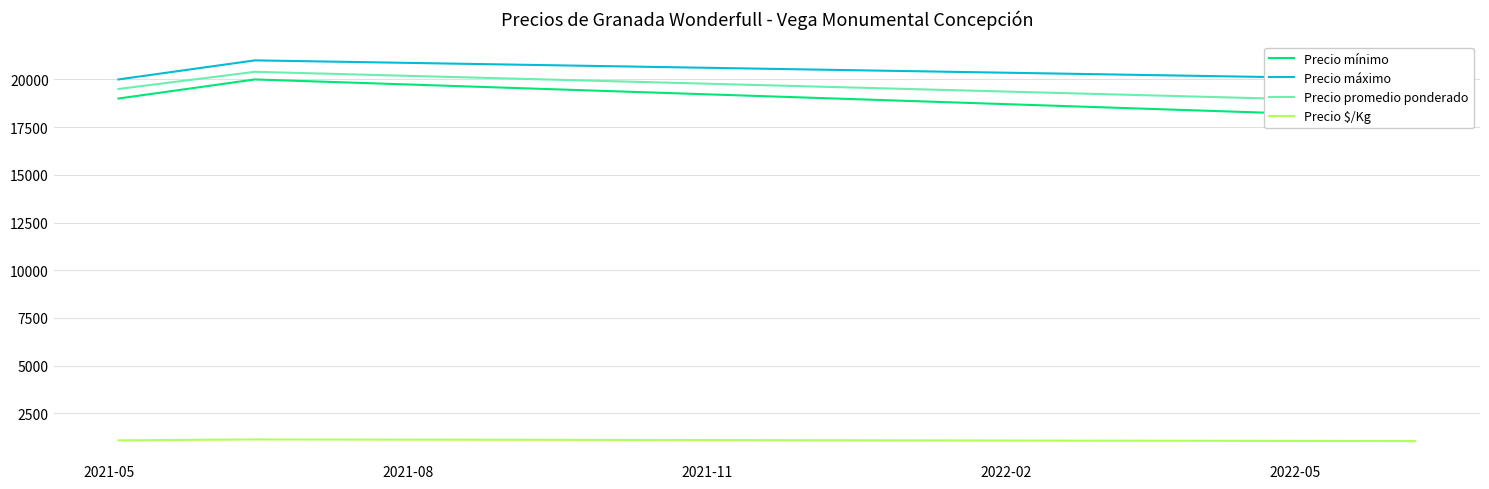

What is the maximum value for Precio $/Kg?

1133